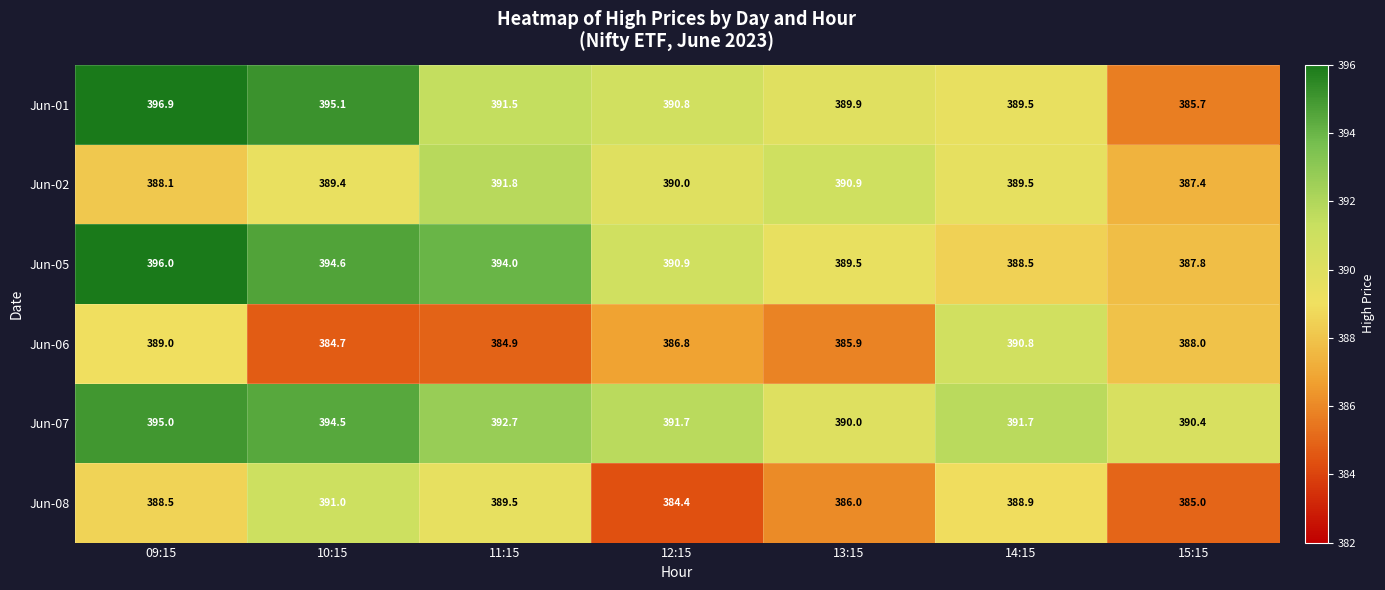

Count the Jun-06 values in the range 384 to 389.

6